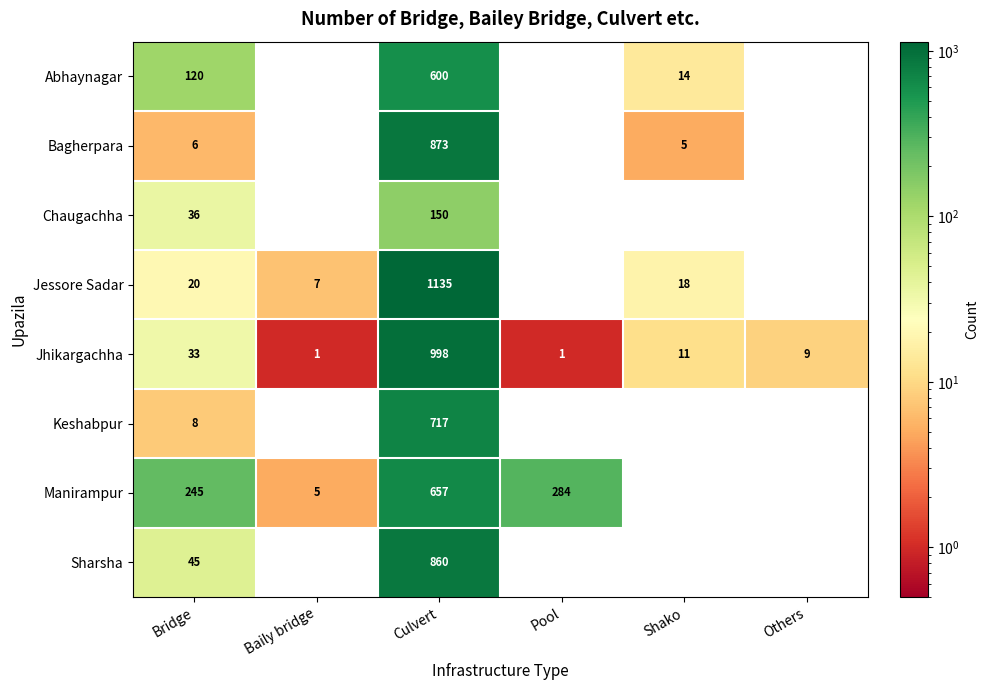

At how many categories does at least one series exceed 311?

1